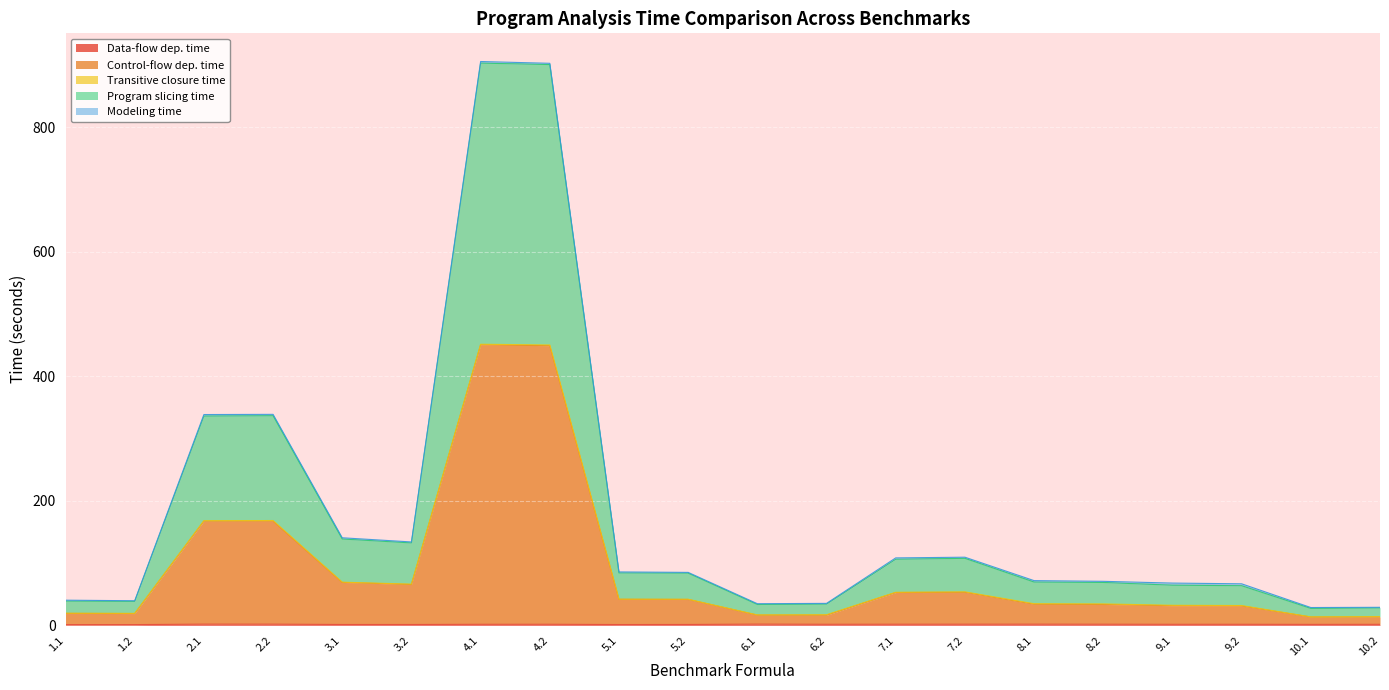

What is the label of the 10th point from the right?

6.1